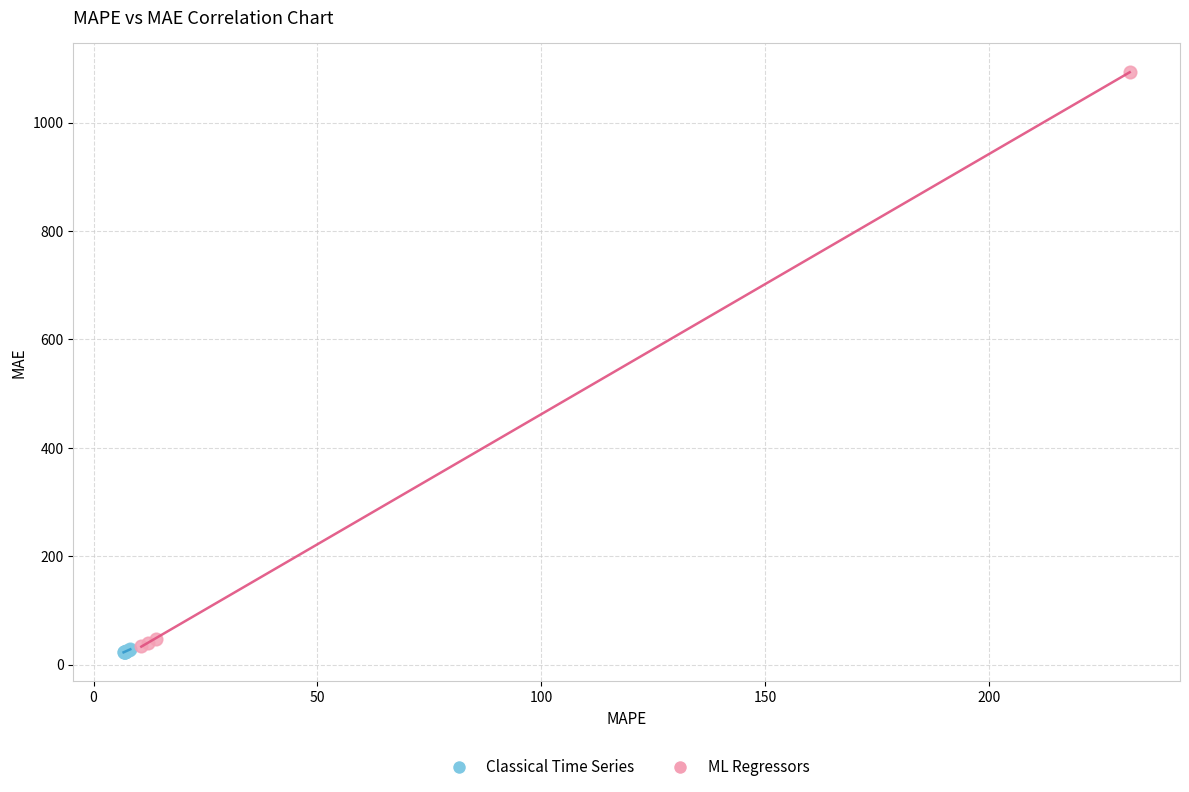

Which series contains the lowest Y value?

Classical Time Series